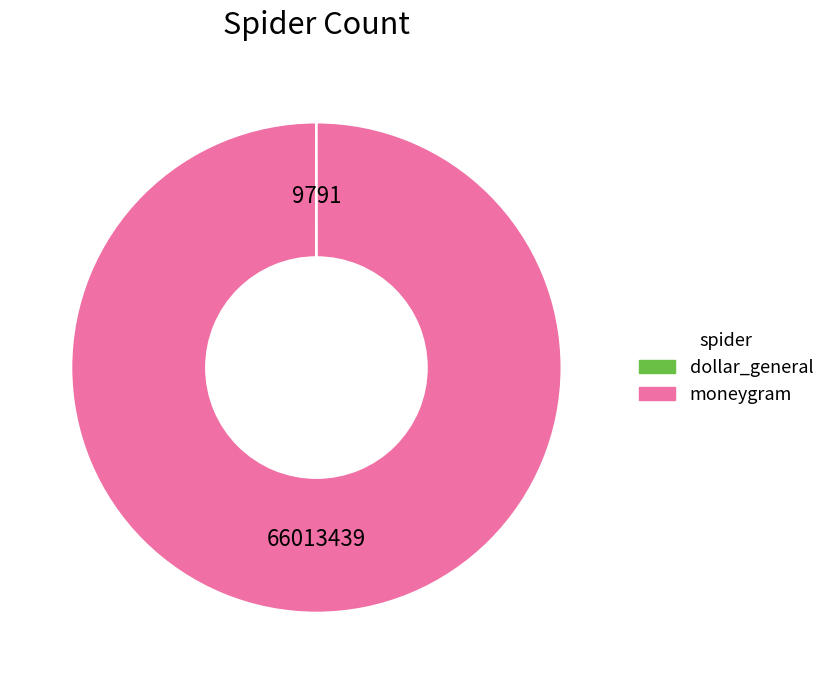

Does moneygram represent more than half of the total?

Yes